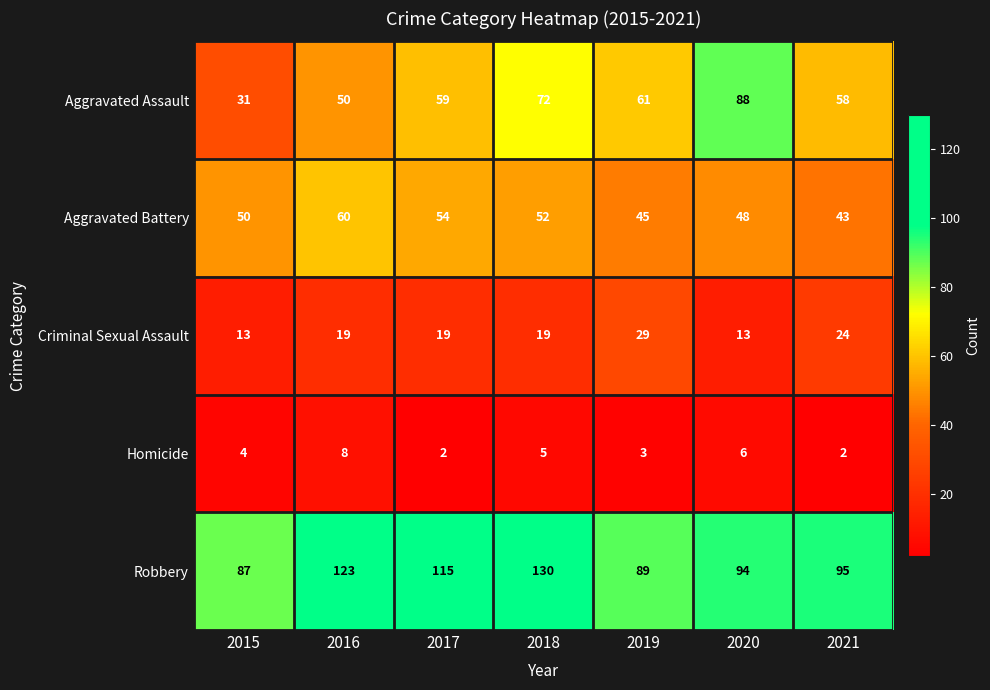

The Criminal Sexual Assault series shows 38 at 2019. True or false?

False